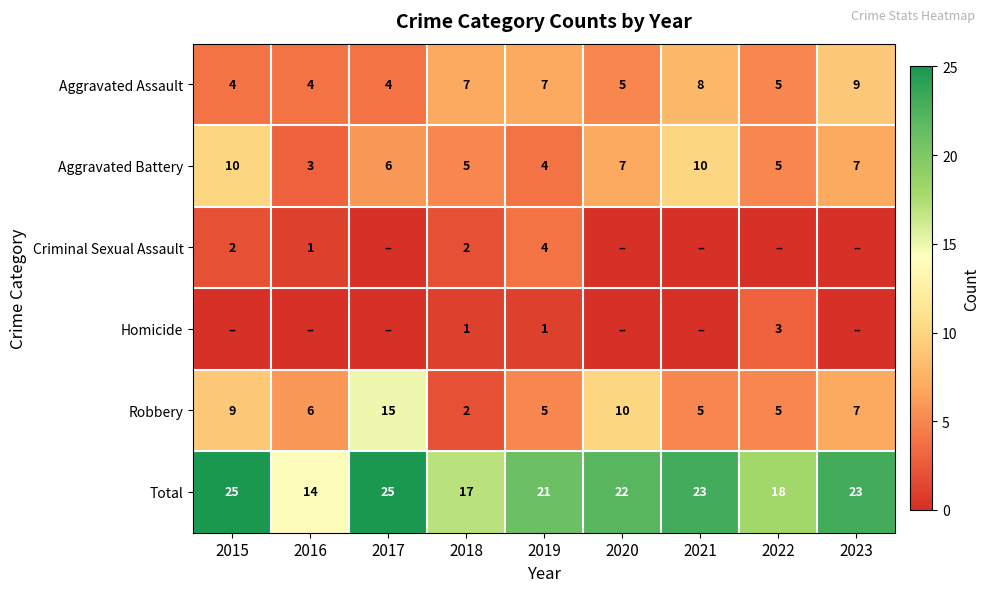

At which label does Aggravated Battery reach its minimum?

2016